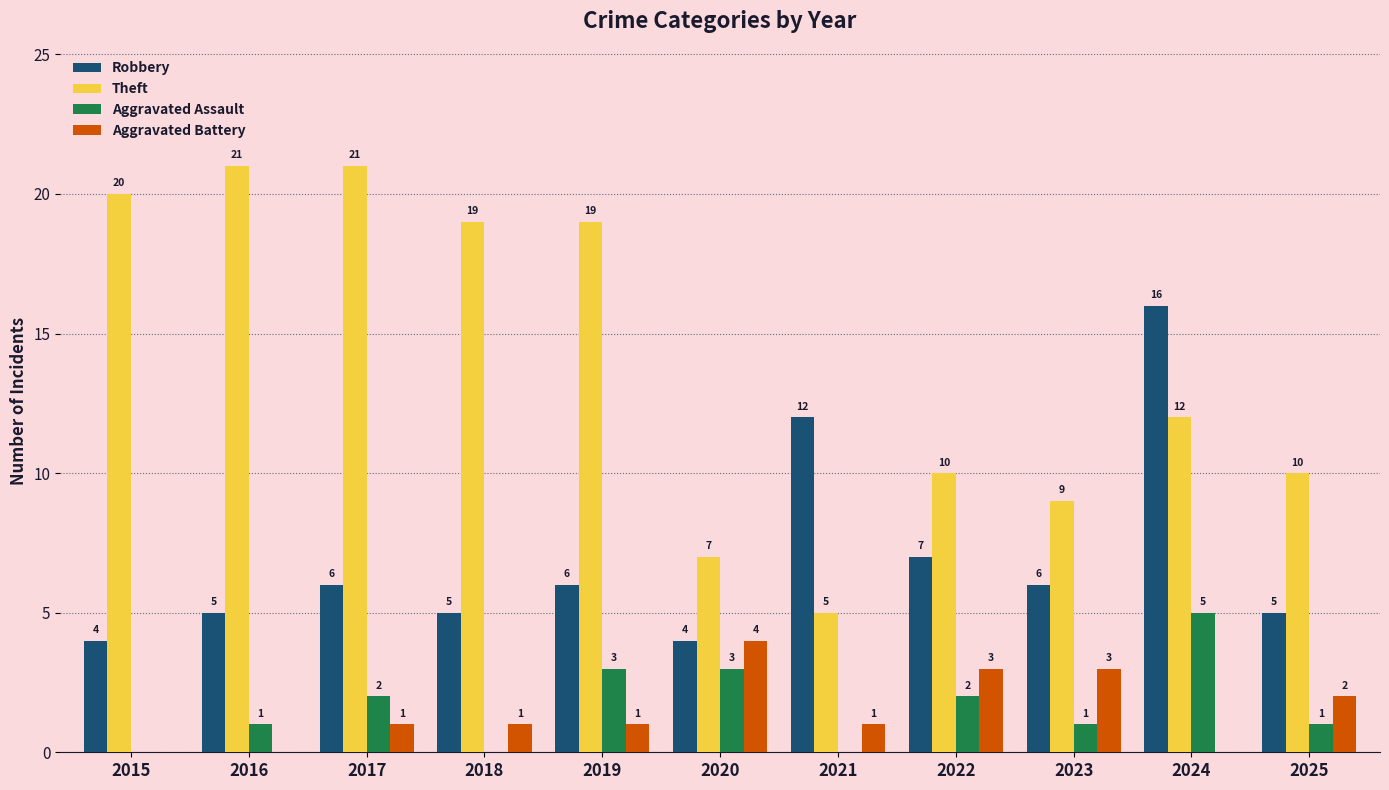

Which series has the largest total across all categories?

Theft